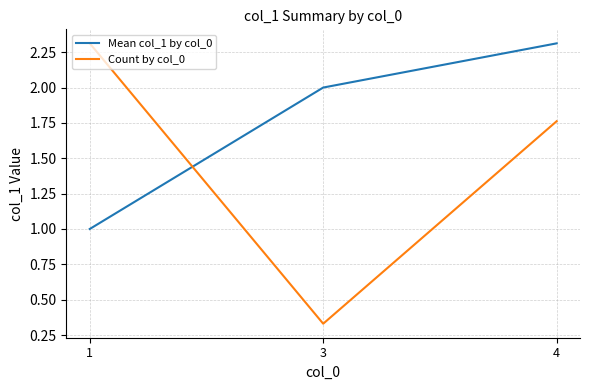

What is the total value across all series at 1?

3.3